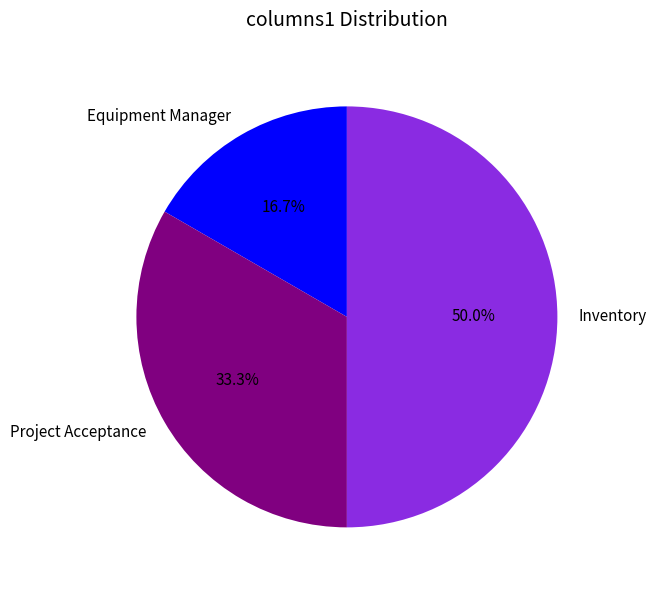

Which slice is the smallest?

Equipment Manager